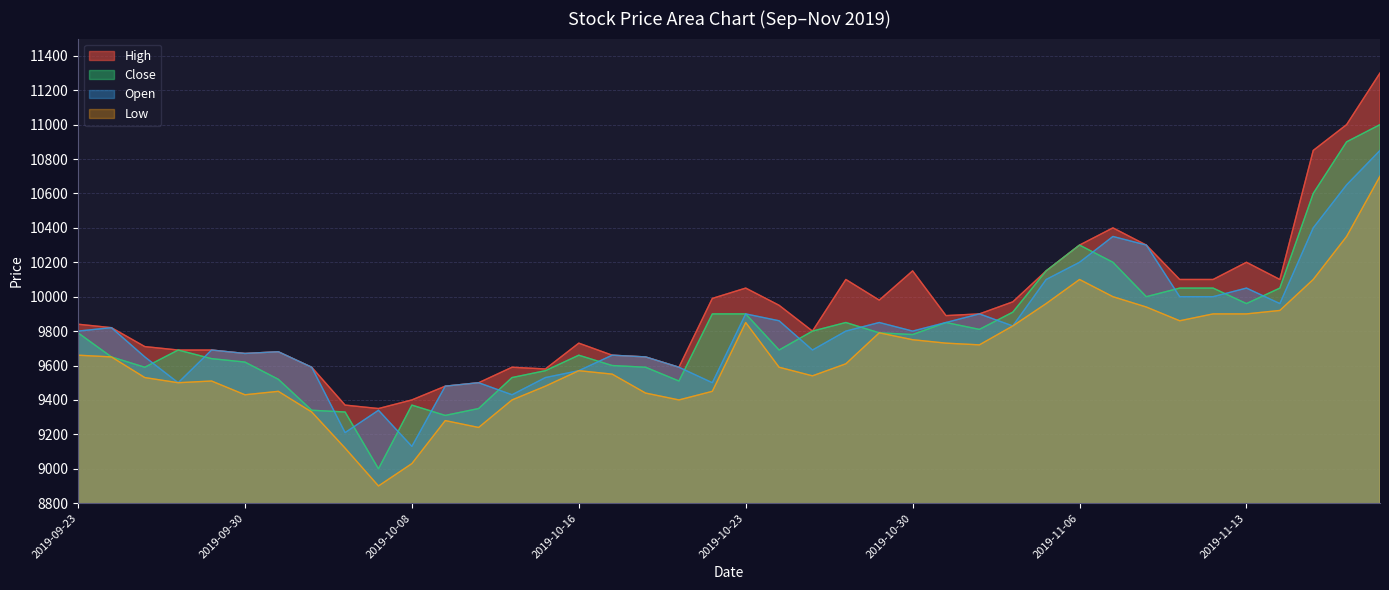

Reading left to right, list all the values displayed in this chart.

High: 9840	9820	9710	9690	9690	9670	9680	9590	9370	9350	9400	9480	9500	9590	9580	9730	9660	9650	9590	9990	10050	9950	9800	10100	9980	10150	9890	9900	9970	10150	10300	10400	10300	10100	10100	10200	10100	10850	11000	11300
Close: 9790	9650	9590	9690	9640	9620	9520	9340	9330	9000	9370	9310	9350	9530	9570	9660	9600	9590	9510	9900	9900	9690	9800	9850	9790	9780	9850	9810	9910	10150	10300	10200	10000	10050	10050	9960	10050	10600	10900	11000
Open: 9800	9820	9650	9500	9690	9670	9680	9590	9210	9340	9130	9480	9500	9430	9530	9570	9660	9650	9590	9500	9900	9860	9690	9800	9850	9800	9850	9900	9830	10100	10200	10350	10300	10000	10000	10050	9960	10400	10650	10850
Low: 9660	9650	9530	9500	9510	9430	9450	9330	9120	8900	9030	9280	9240	9400	9480	9570	9550	9440	9400	9450	9850	9590	9540	9610	9790	9750	9730	9720	9830	9960	10100	10000	9940	9860	9900	9900	9920	10100	10350	10700